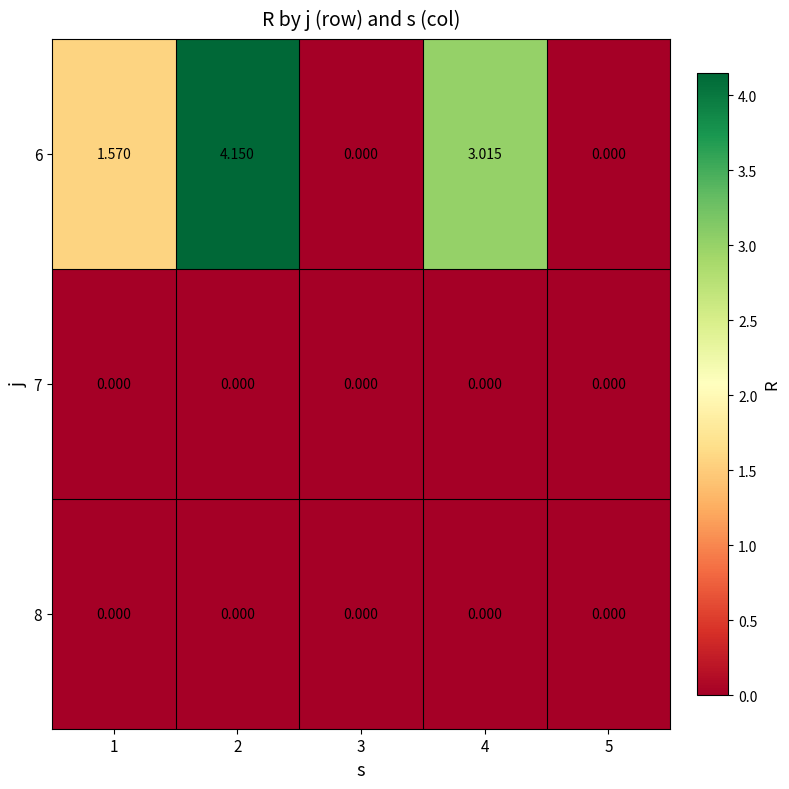

How many categories are shown in the chart?

5